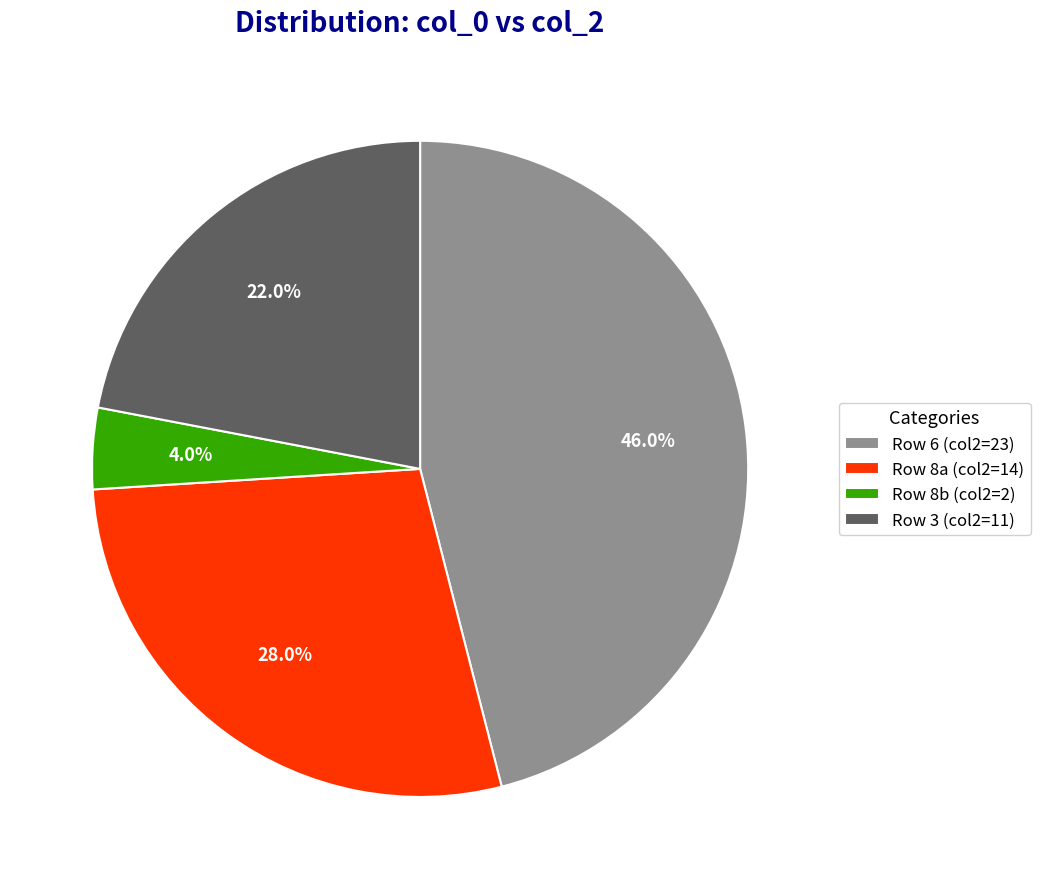

What is the total percentage of Row 8b (col2=2) and Row 3 (col2=11)?

26.0%